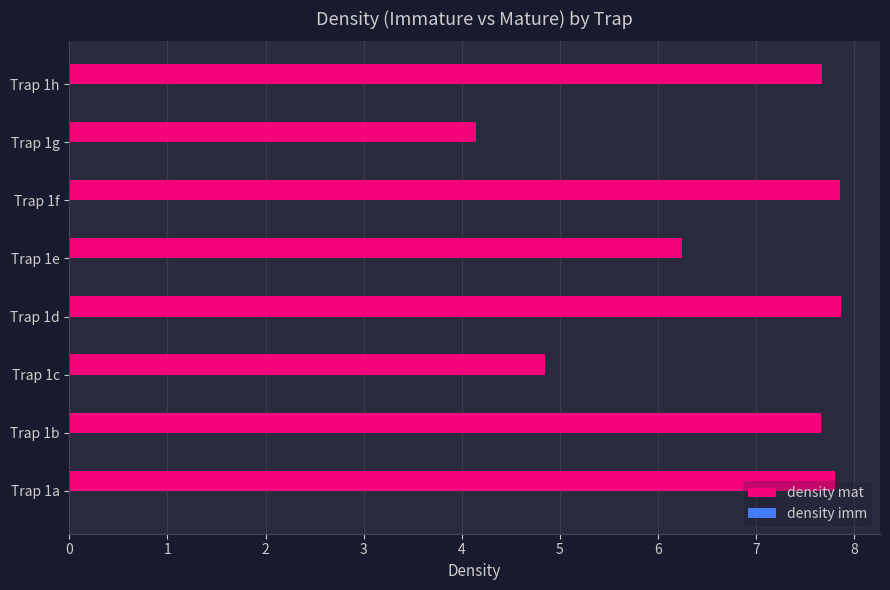

Count the number of data series in this chart.

2